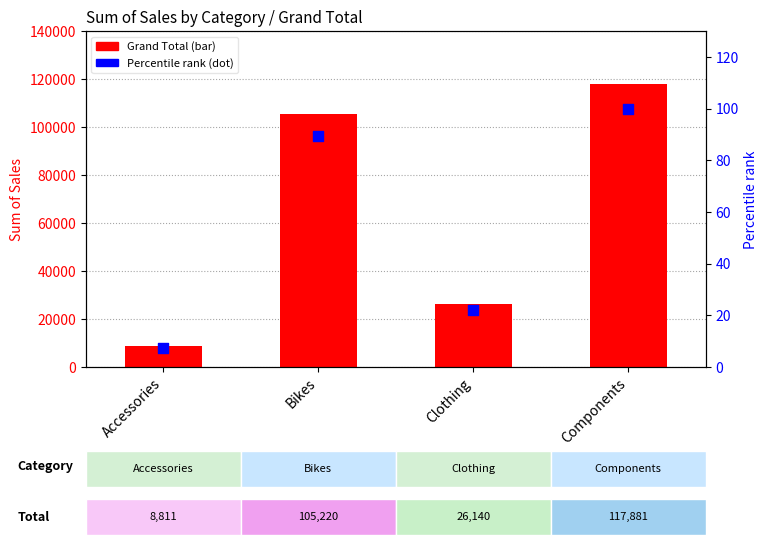

Which series has the widest spread of Y values?

Grand Total